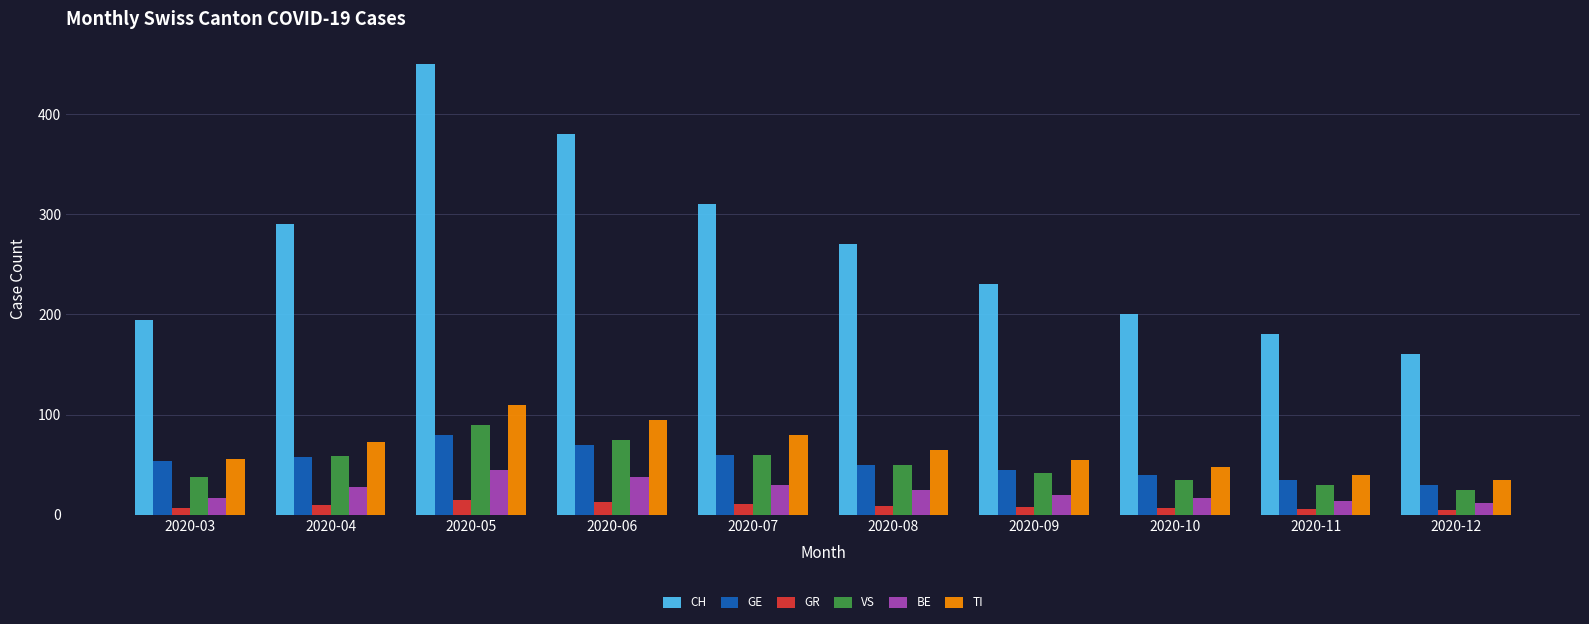

True or false: CH has a value of 180 at 2020-11.

True